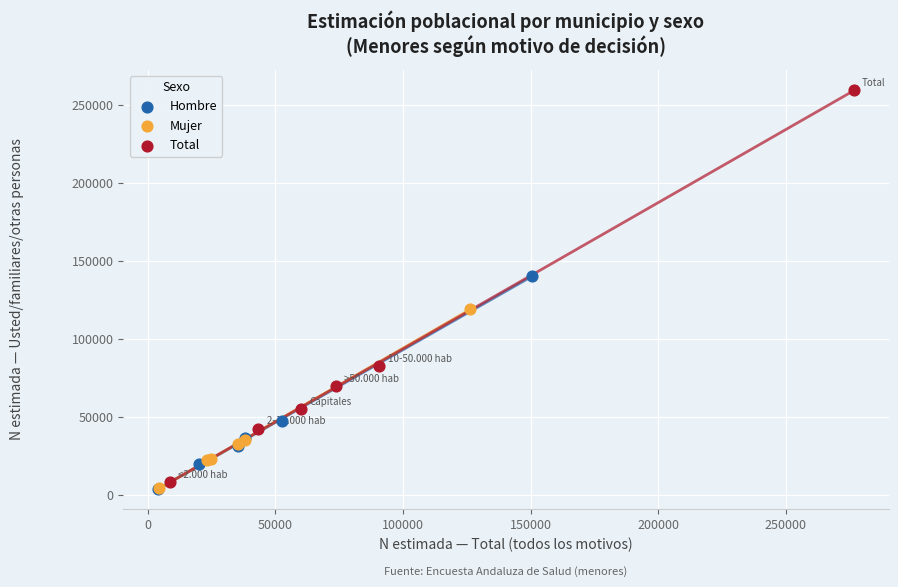

Which series has the largest Y range (max minus min)?

Total